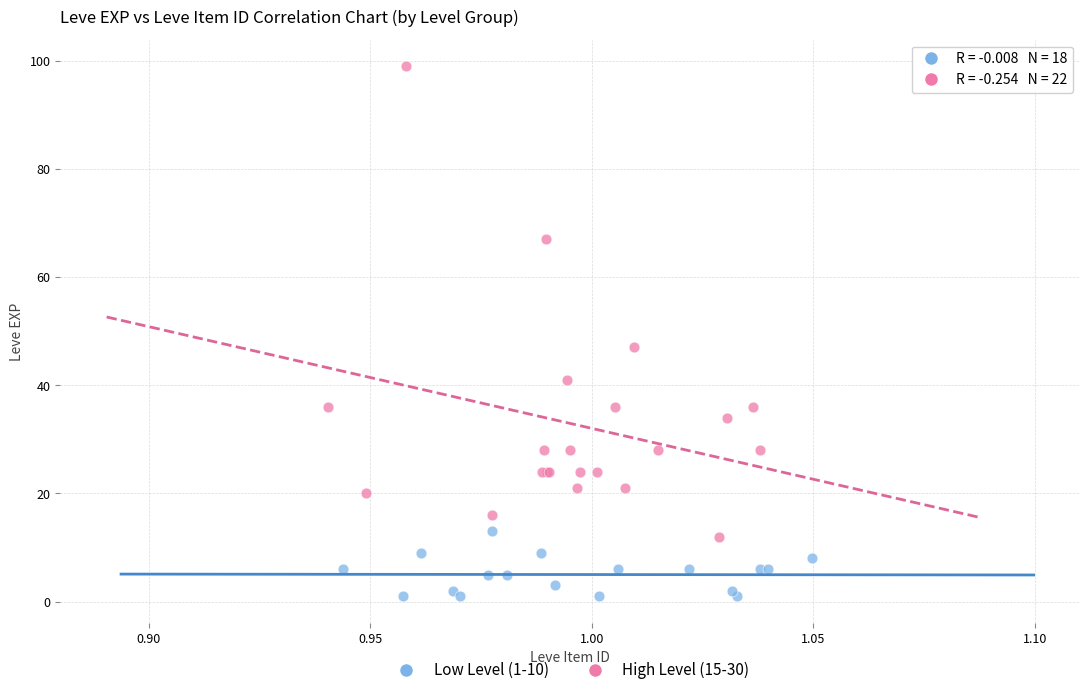

Which series reaches the minimum Y coordinate?

Low Level (1-10)